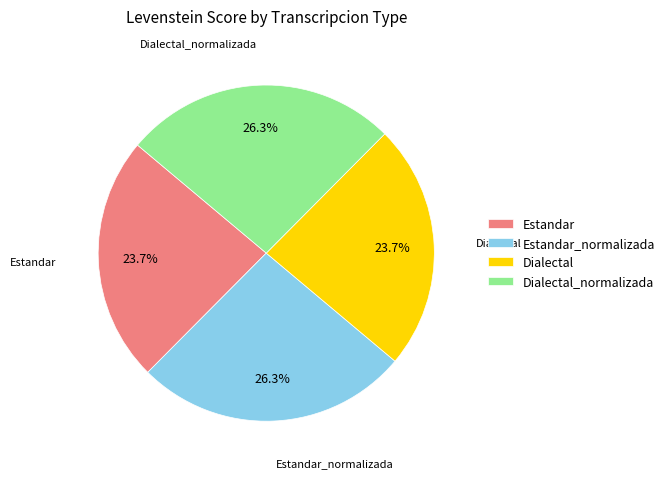

Approximately how many times larger is the value at Estandar_normalizada compared to Estandar?

1.1